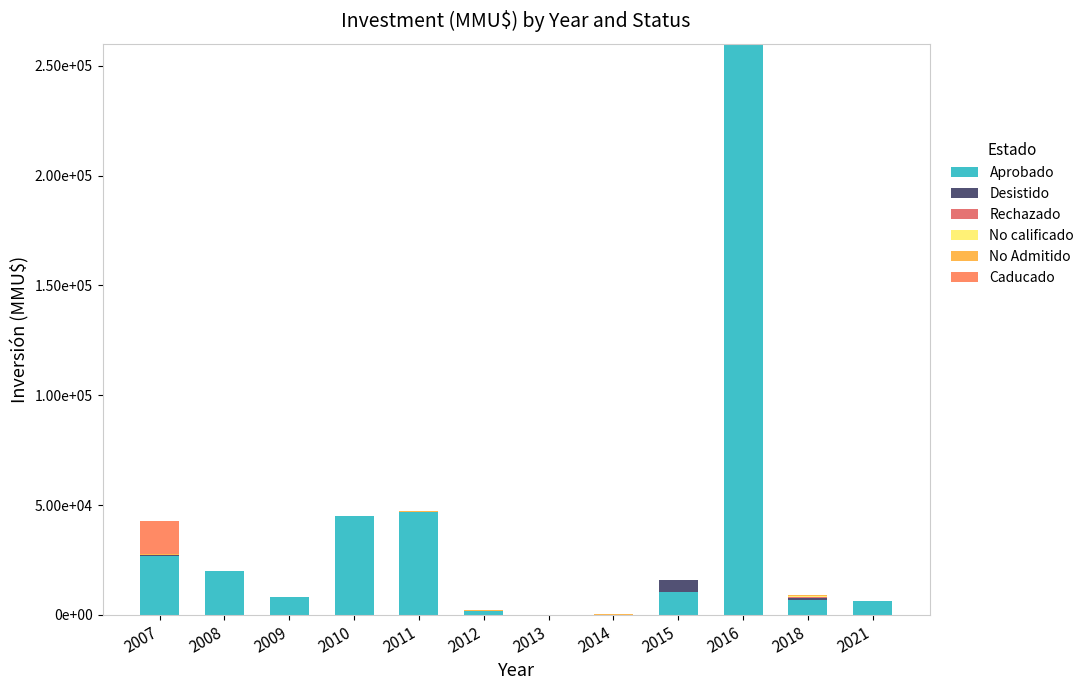

Are the bars horizontal?

No